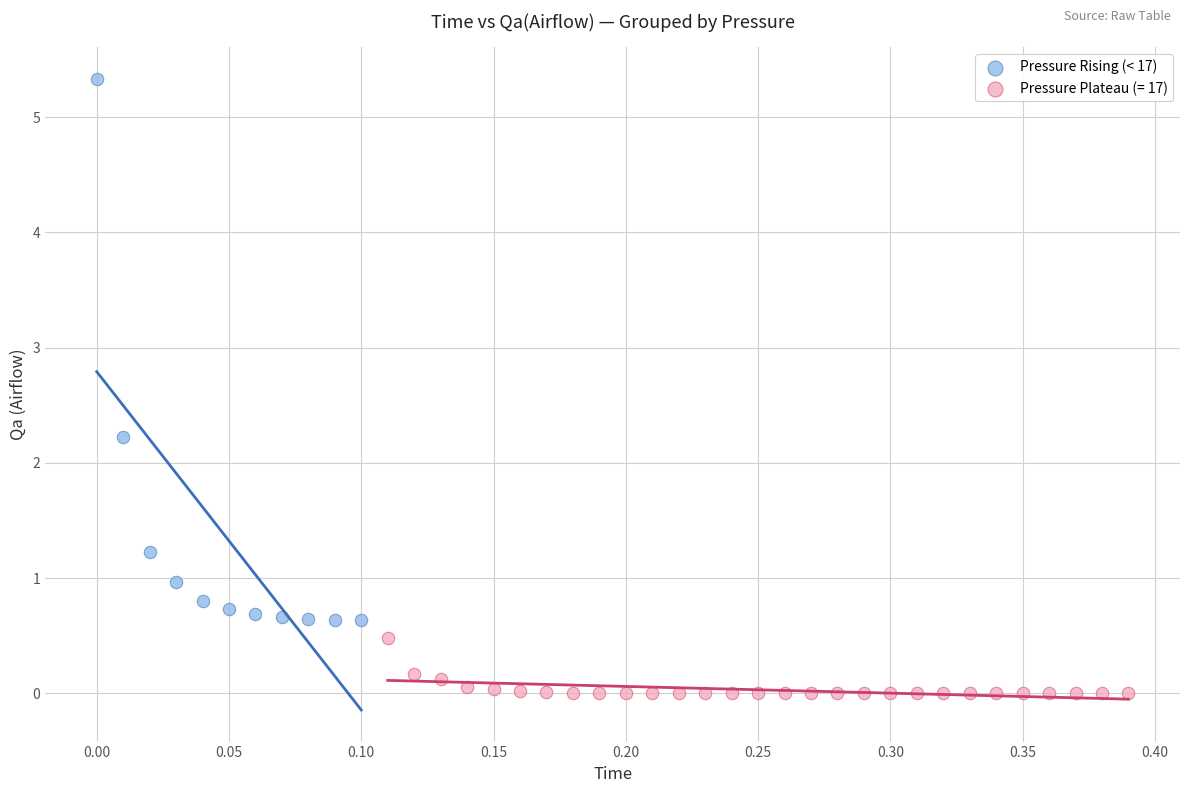

Which series has the widest spread of Y values?

Pressure Rising (< 17)